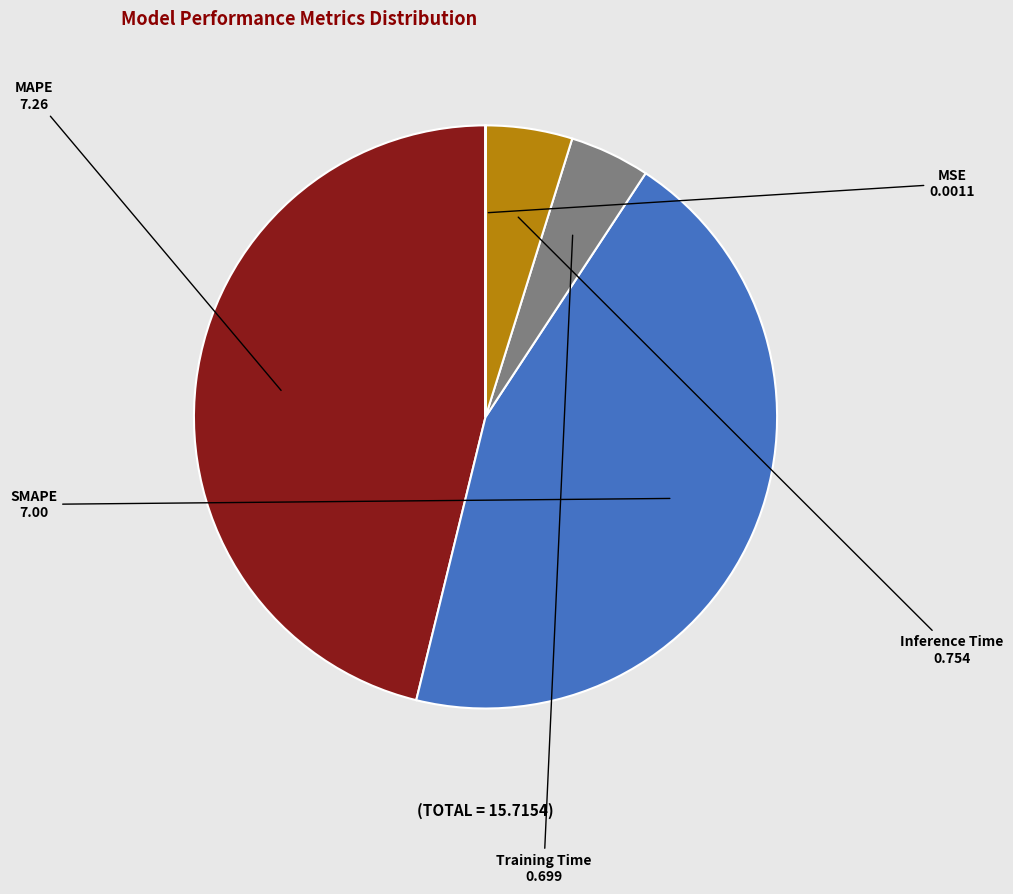

Which slice is the largest?

MAPE